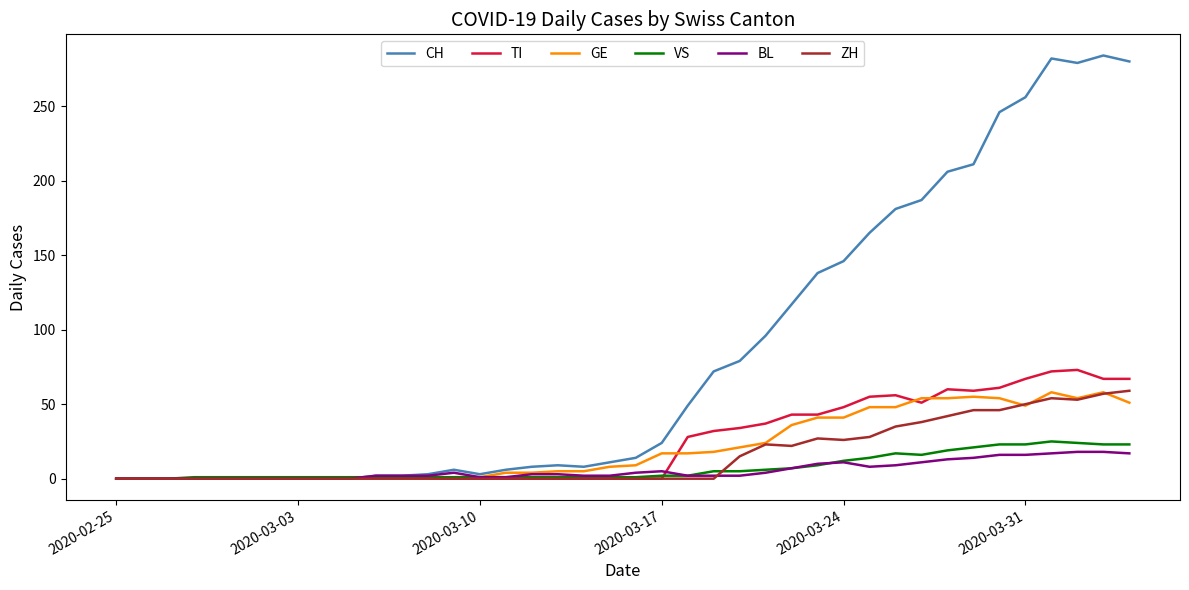

Which series has the largest total across all categories?

CH